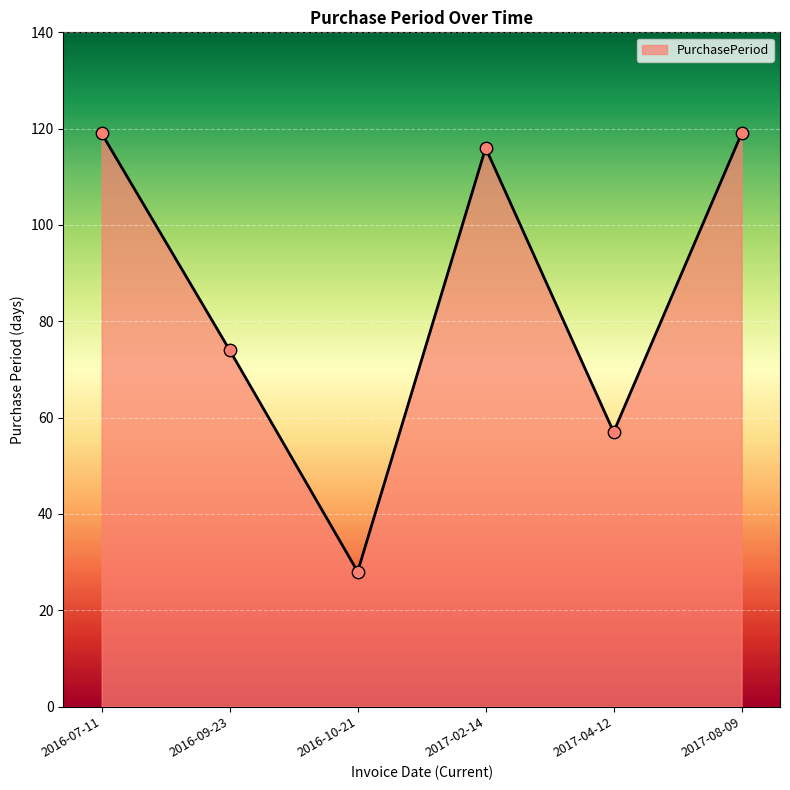

Which has a higher value, 2016-09-23 or 2017-02-14?

2017-02-14